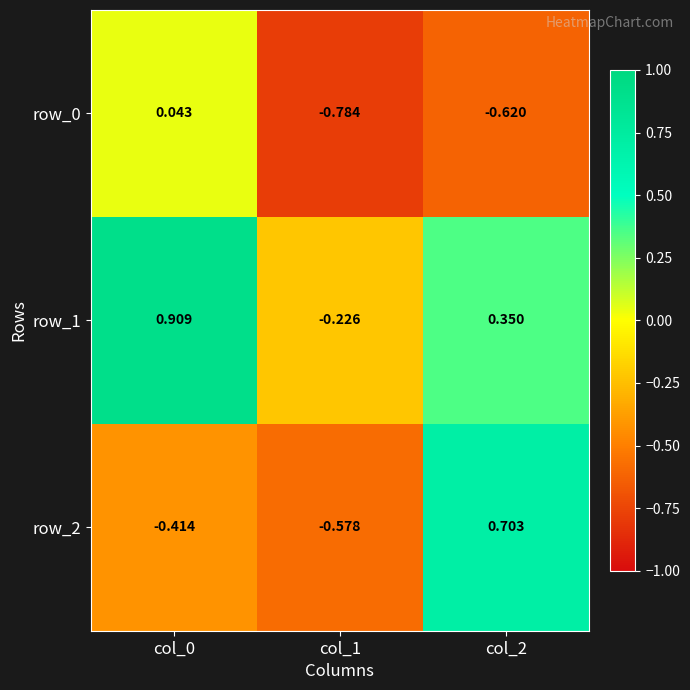

Is the value of row_0 at col_2 greater than the value of row_2 at col_1?

No